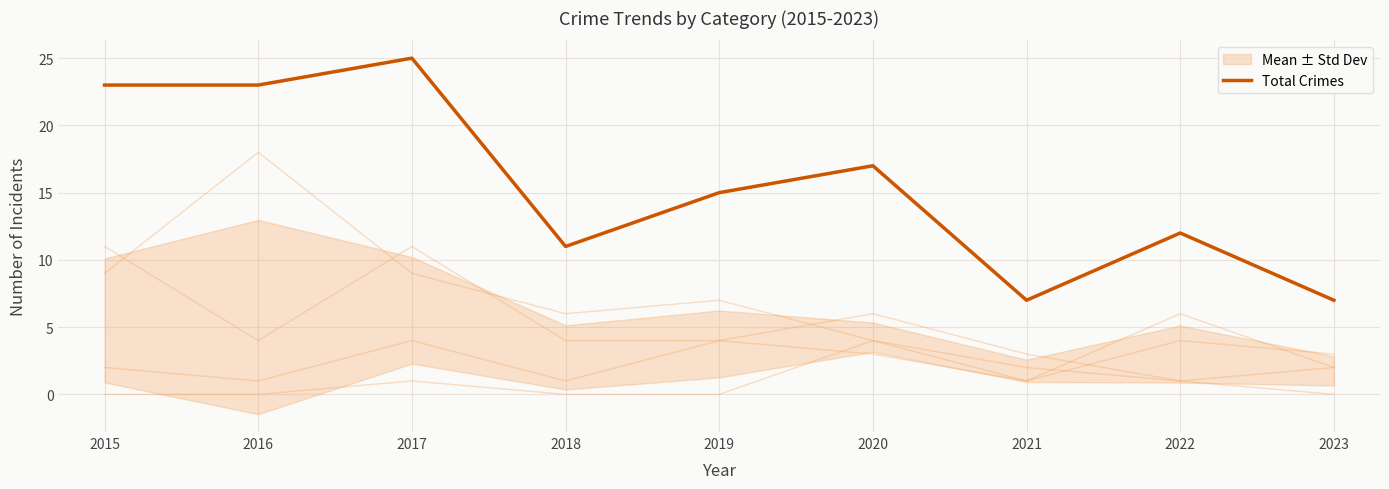

Is this an area chart (filled region under the line)?

No